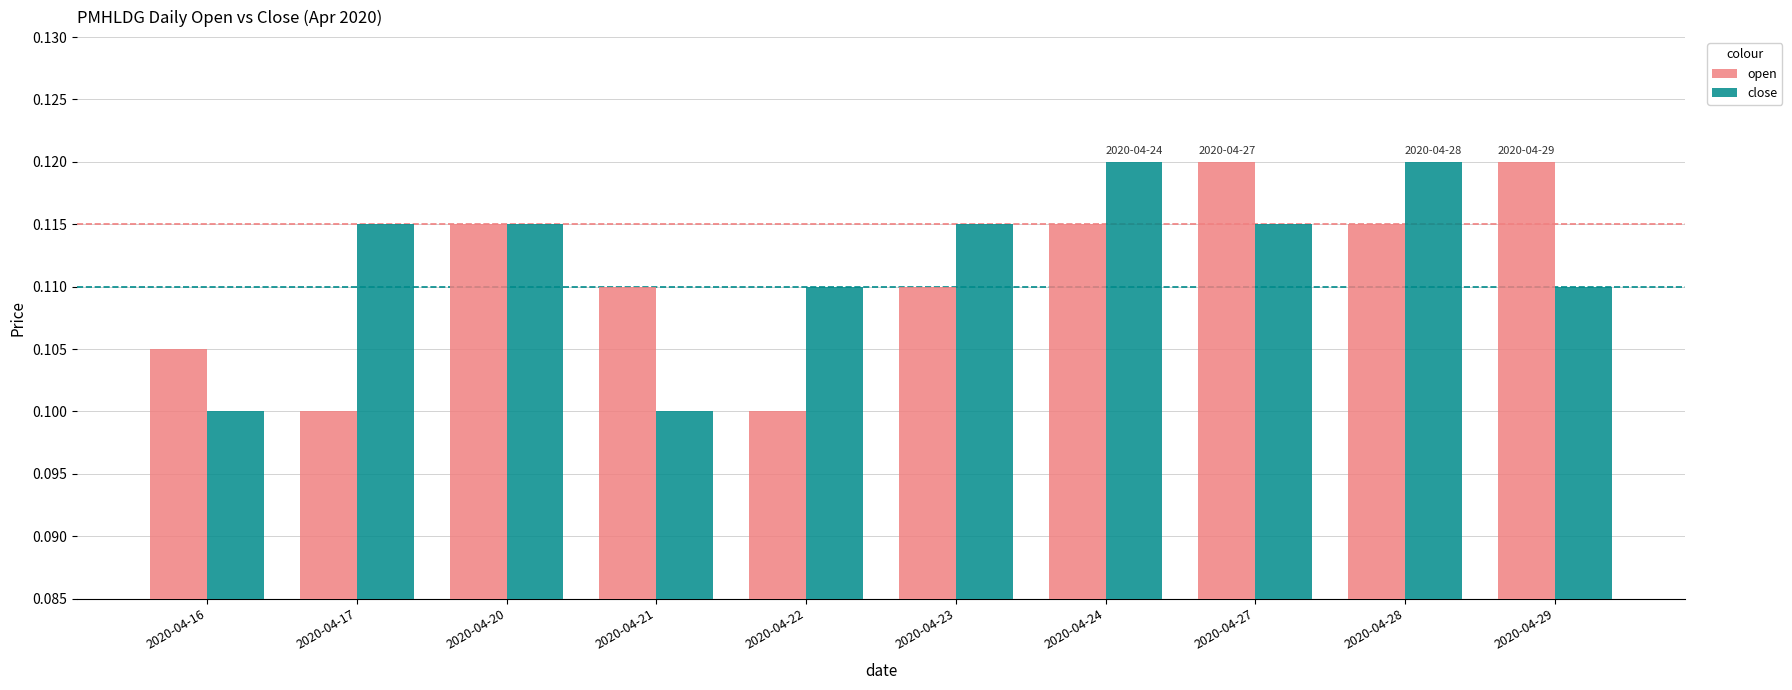

How many groups of bars are there?

10